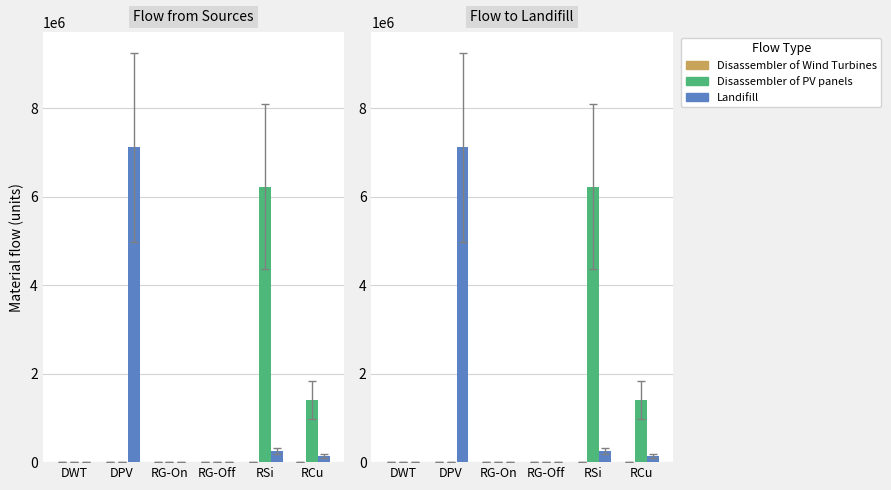

What is the sum of all Disassembler of Wind Turbines values?

907.9